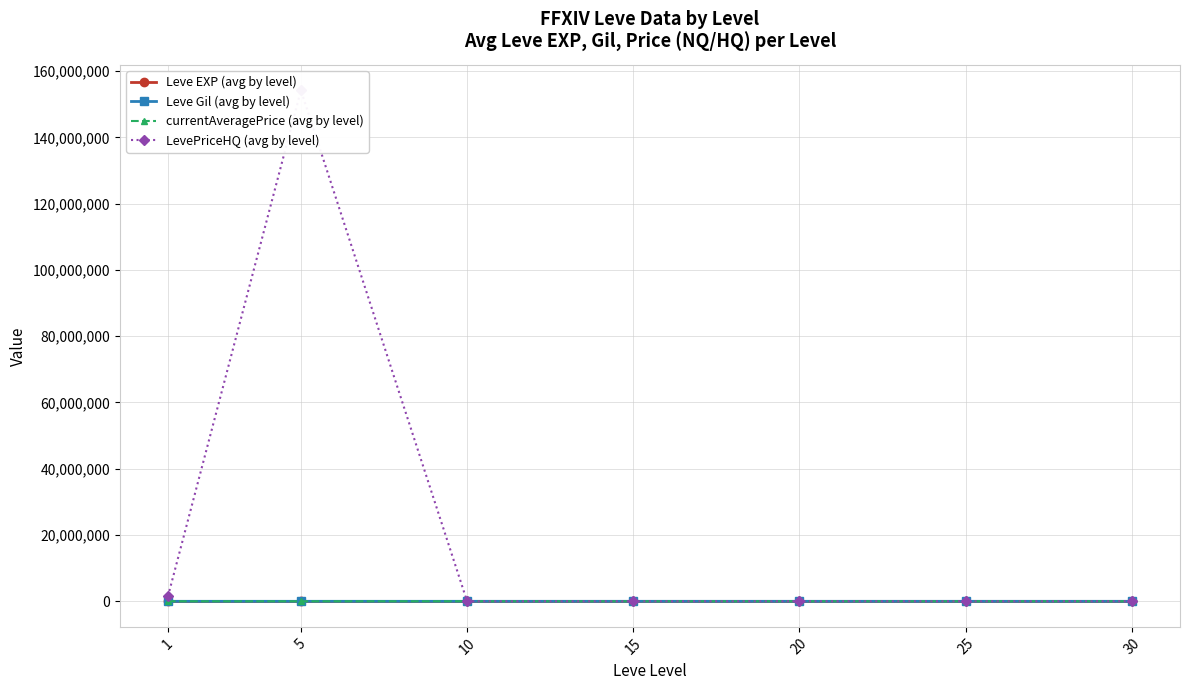

How many data points in LevePriceHQ (avg by level) are less than 10542?

3